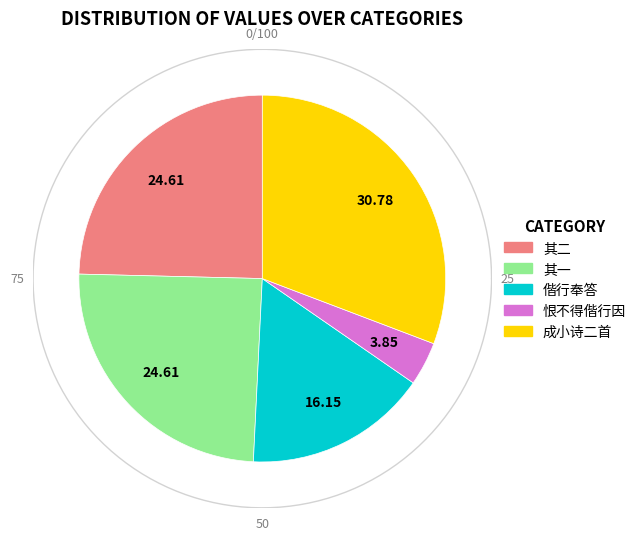

Does 任漕鲁漕同谒史发运为庐阜之游恨不得偕行因 account for over 50% of the chart?

No